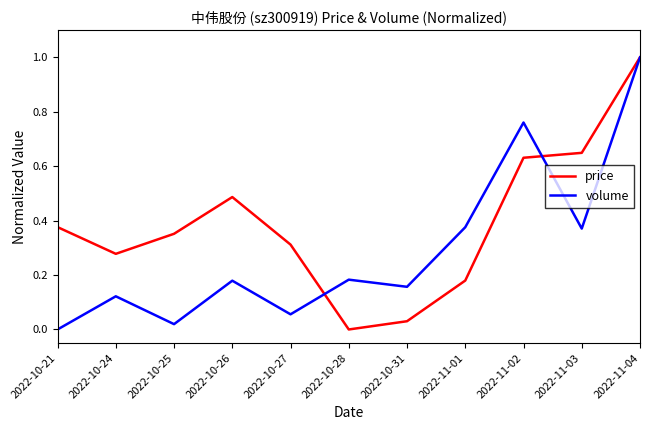

Rank the series by their average value, from highest to lowest.

price, volume